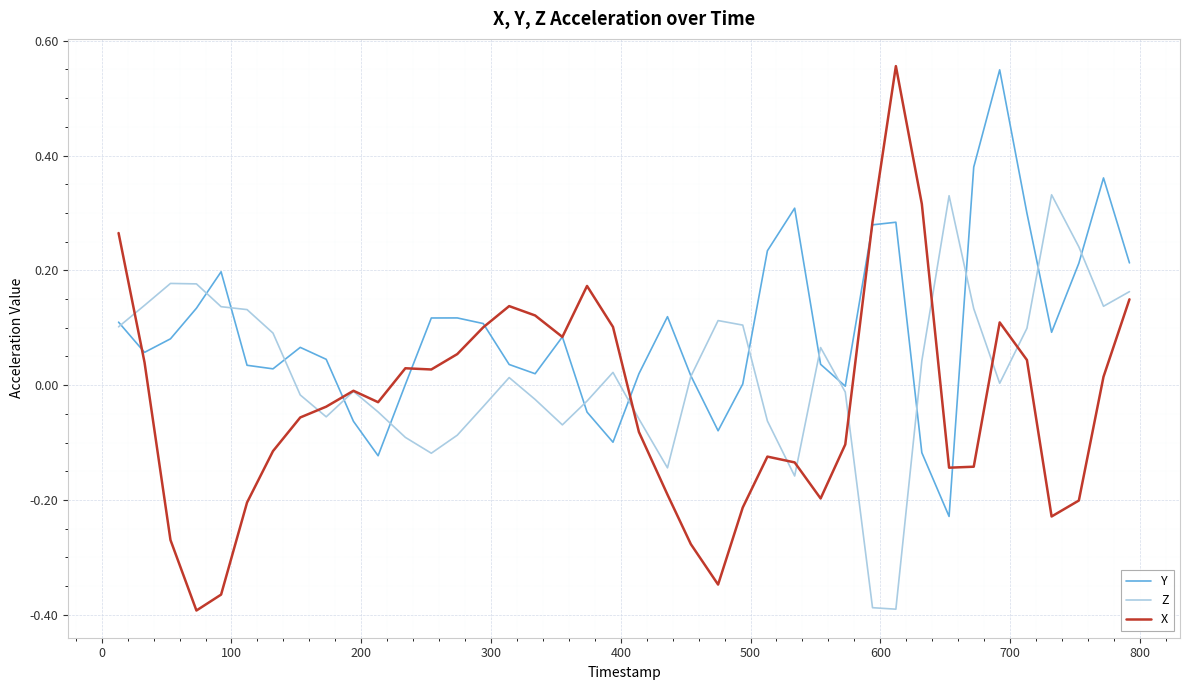

List the series in order of their overall mean, highest first.

Y, Z, X